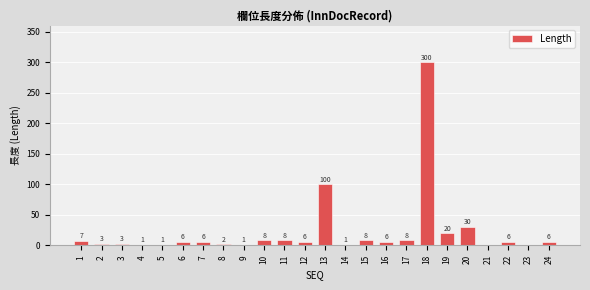

Reading left to right, list all the values displayed in this chart.

1=7	2=3	3=3	4=1	5=1	6=6	7=6	8=2	9=1	10=8	11=8	12=6	13=100	14=1	15=8	16=6	17=8	18=300	19=20	20=30	21=0	22=6	23=0	24=6